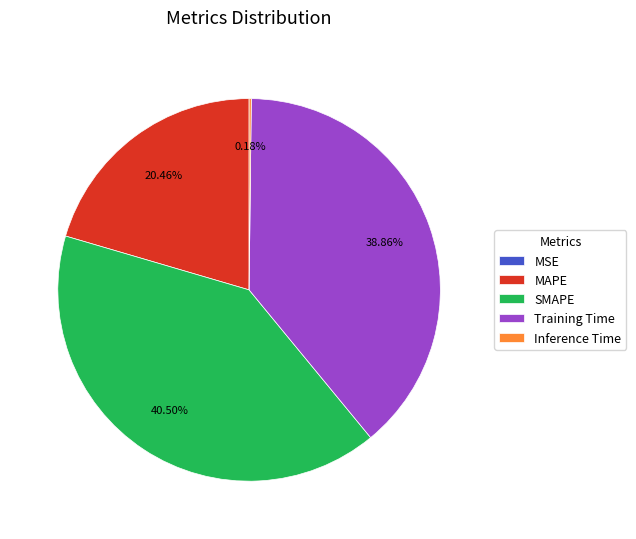

Which category has the biggest portion of the pie?

SMAPE